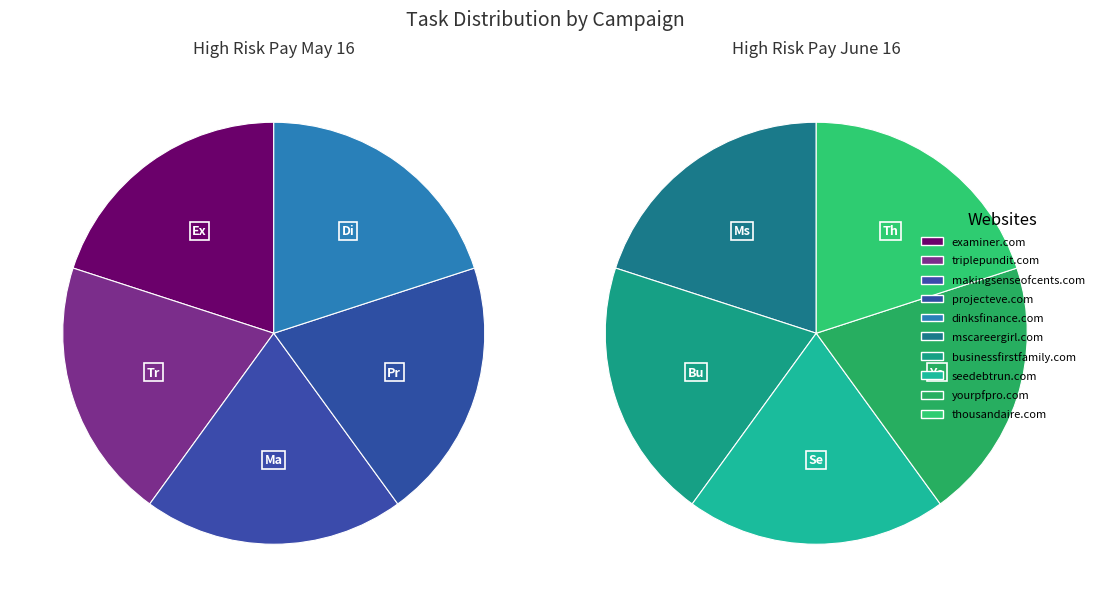

Count the number of slices in the pie.

5